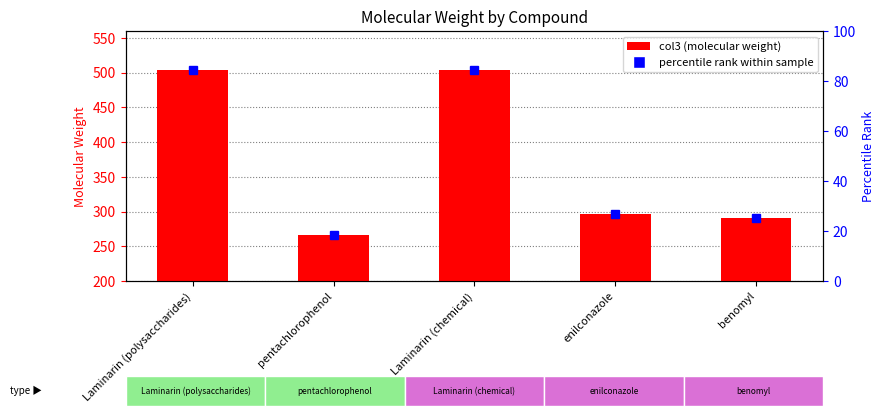

What is the sum of the values at pentachlorophenol and benomyl?

556.0